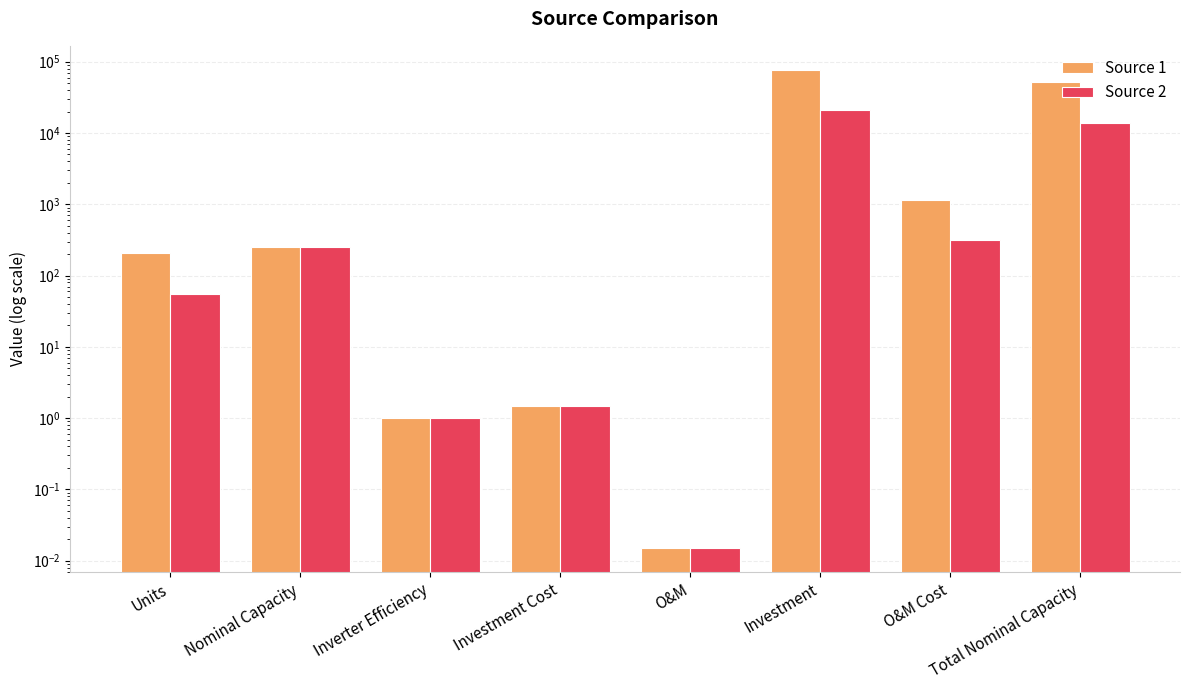

Rank the categories by Source 1 value from highest to lowest.

Investment, Total Nominal Capacity, O&M Cost, Nominal Capacity, Units, Investment Cost, Inverter Efficiency, O&M